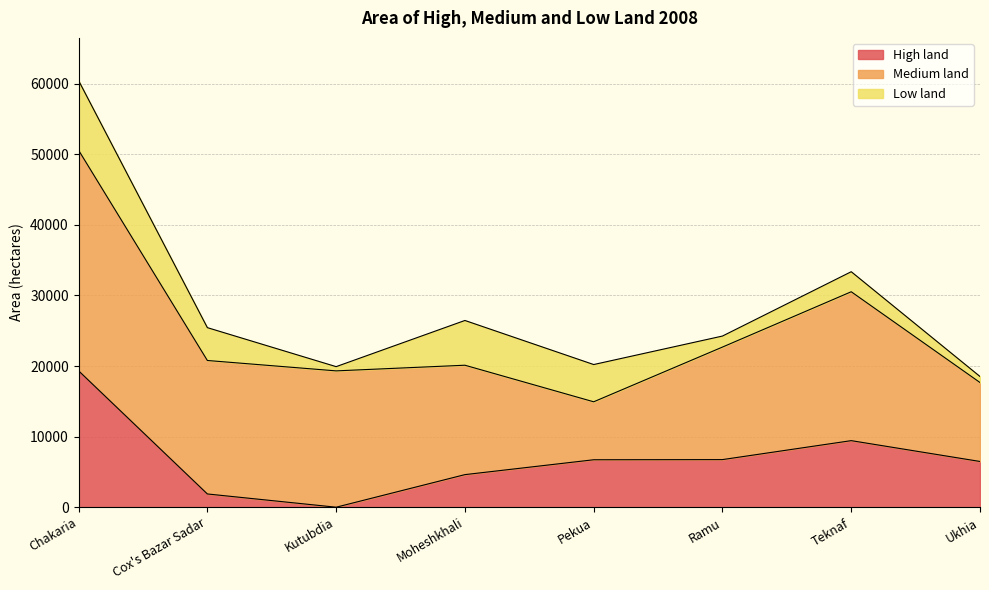

Where does the High land series first go above 6722?

Chakaria